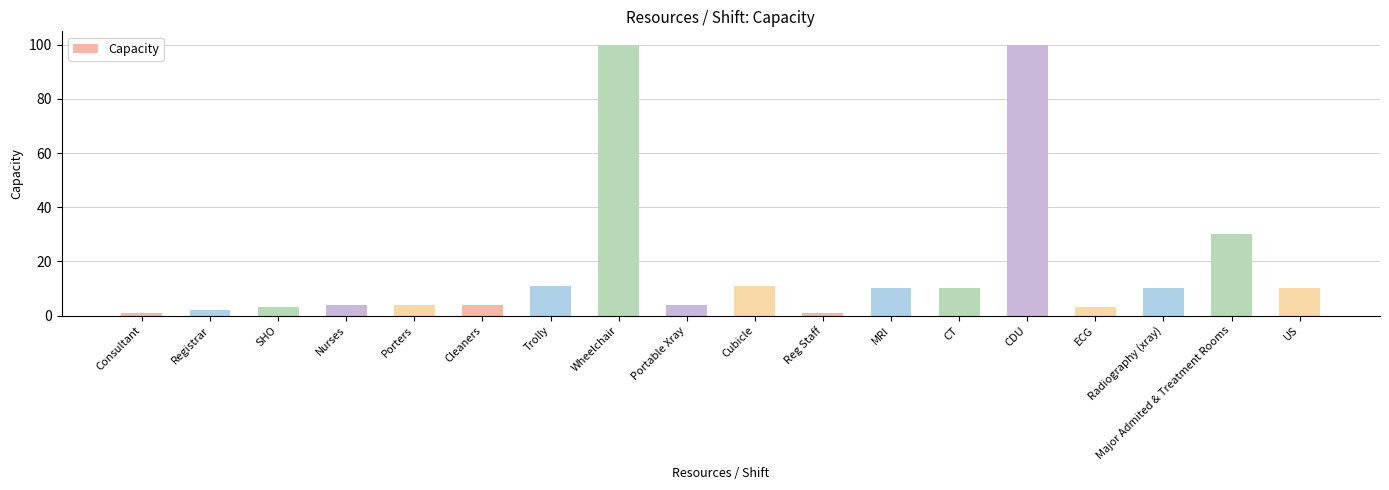

Where does the data first go above 10?

Trolly